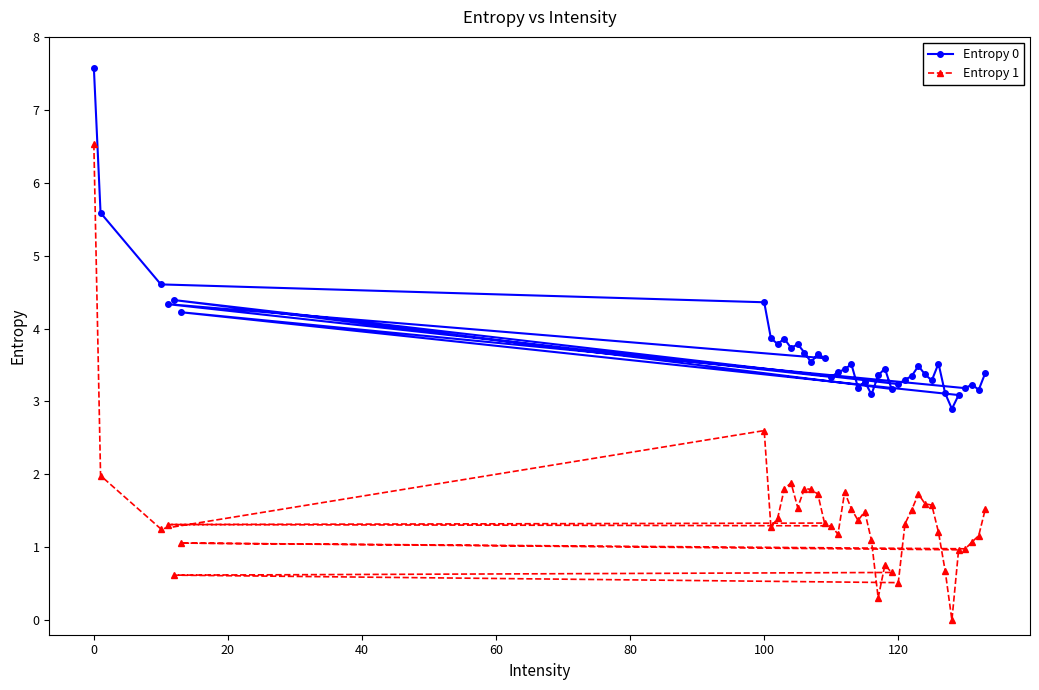

Which series has the widest spread of values?

Entropy 1